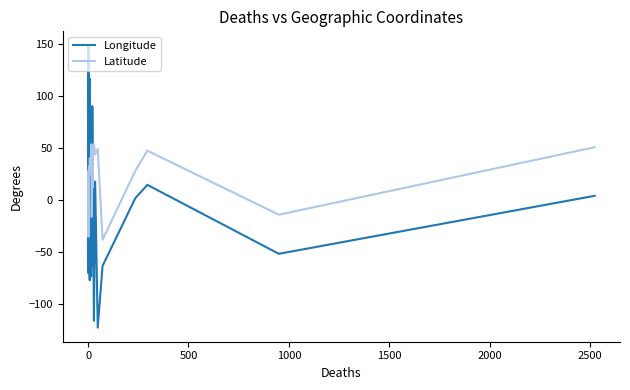

Rank the series by their maximum value, from lowest to highest.

Latitude, Longitude